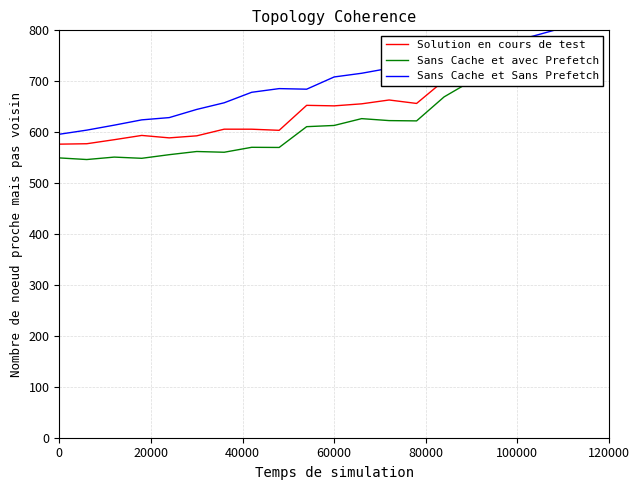

What is the maximum value shown in the chart?

800.0